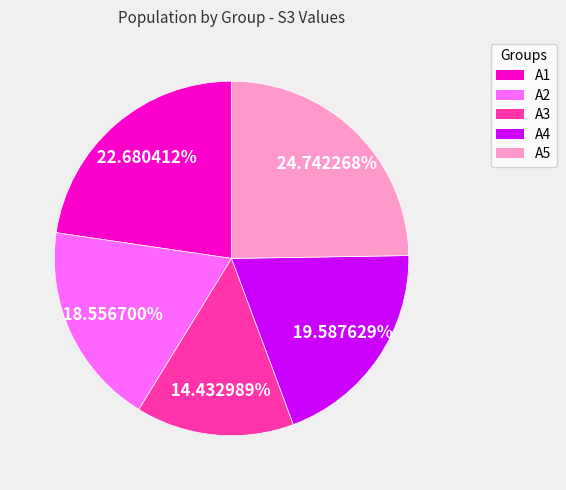

Between A1 and A3, which is larger?

A1